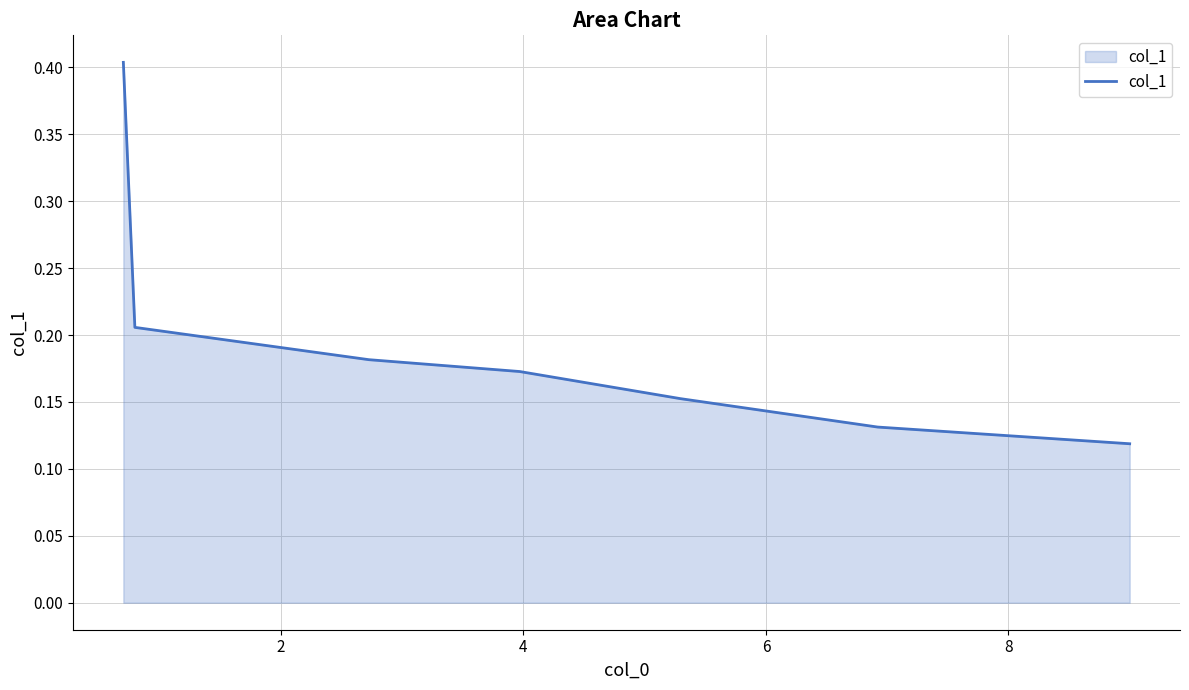

What is the greatest value displayed?

0.4